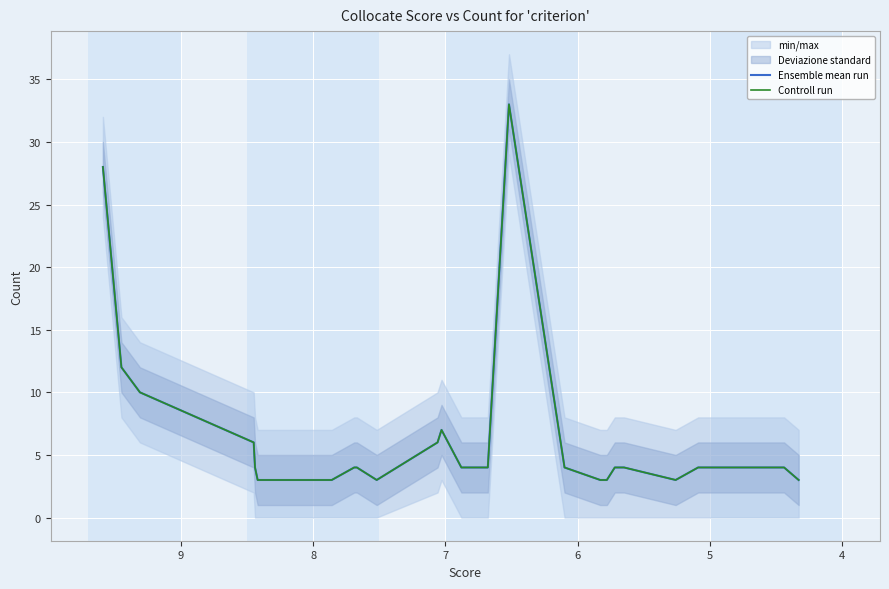

Which series has the widest spread of values?

Ensemble mean run